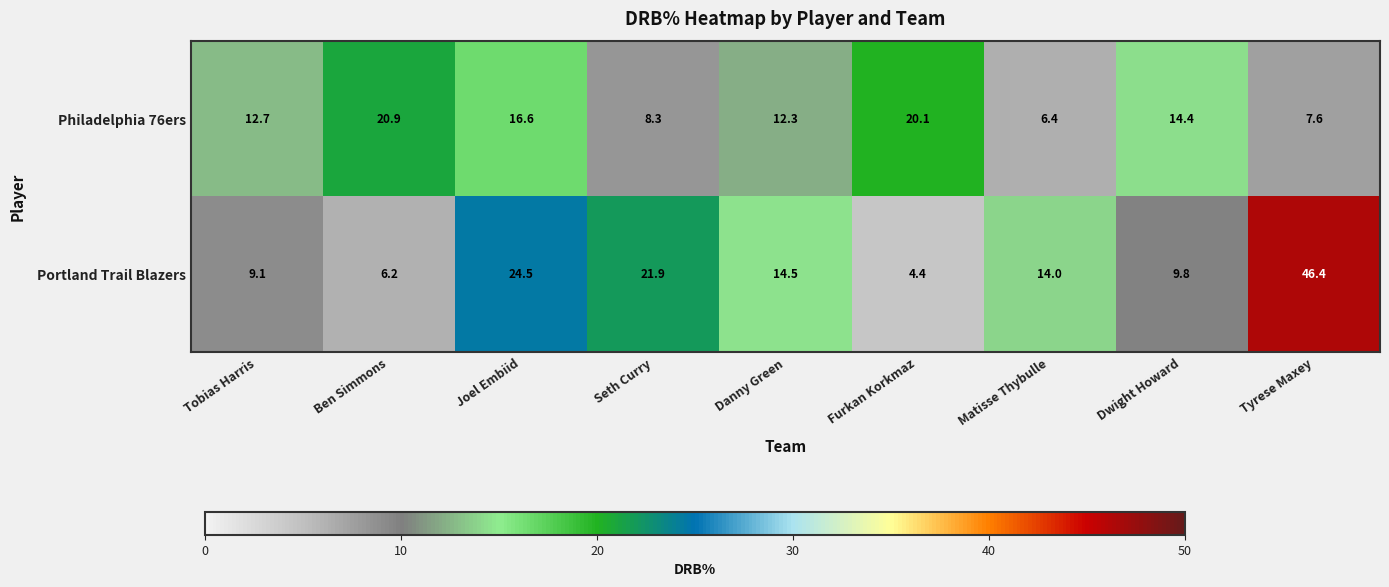

What is the difference between the second highest and second lowest values in the Philadelphia 76ers series?

12.5